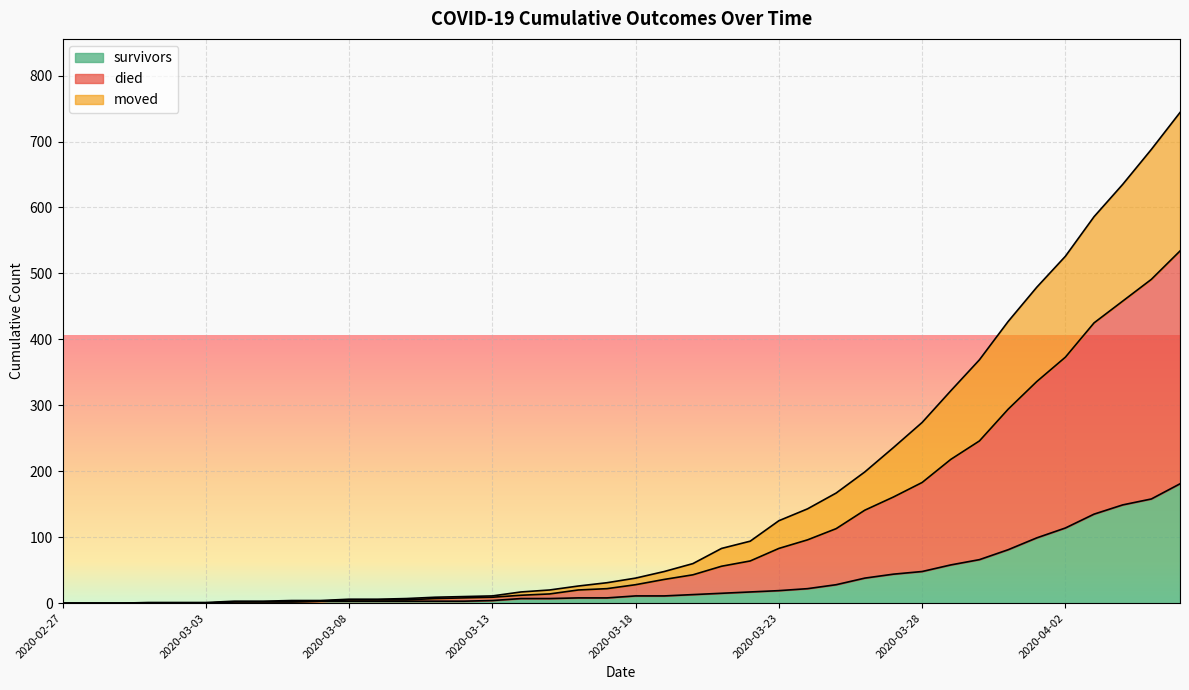

Which series changed the most between 2020-03-02 and 2020-04-03?

died